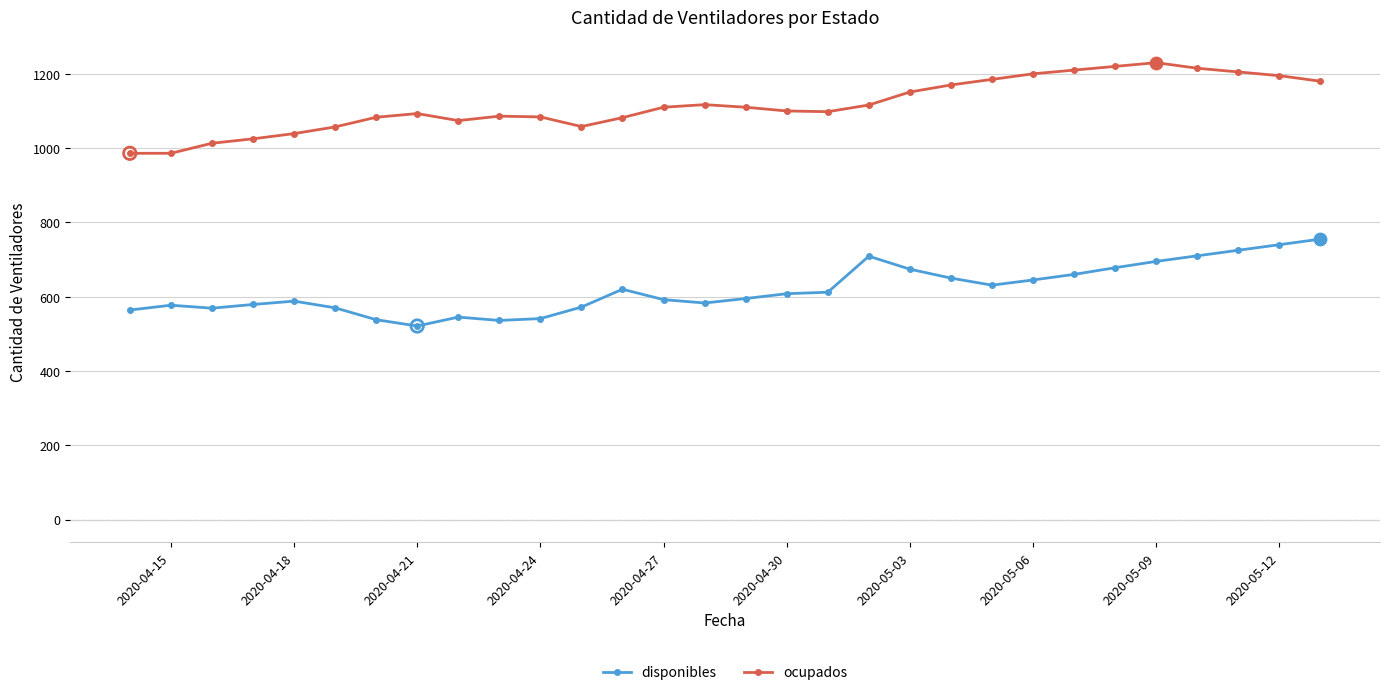

Which series has the largest total across all categories?

ocupados